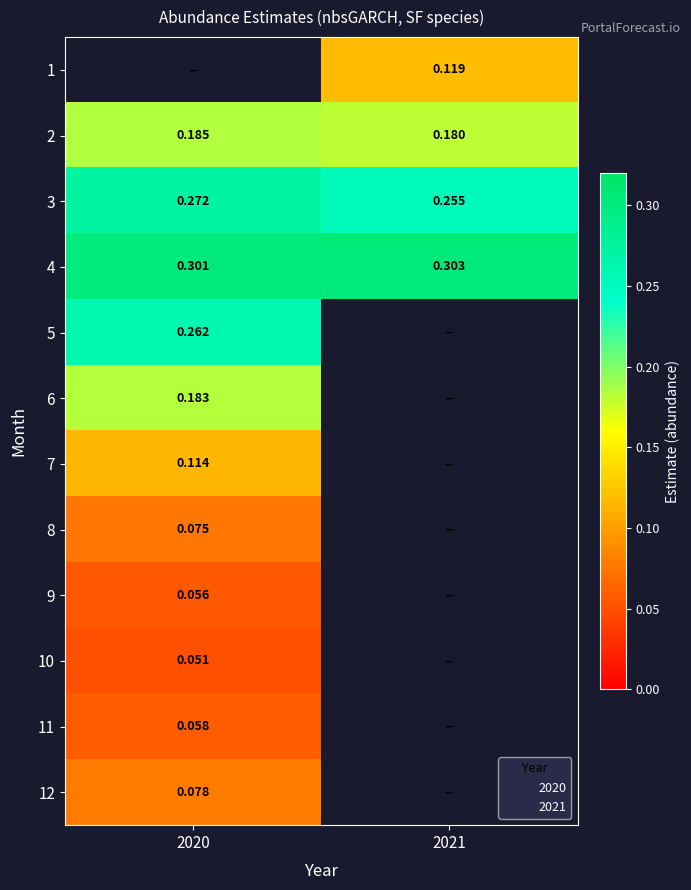

Is the value of 10 at 2021 greater than the value of 7 at 2020?

No